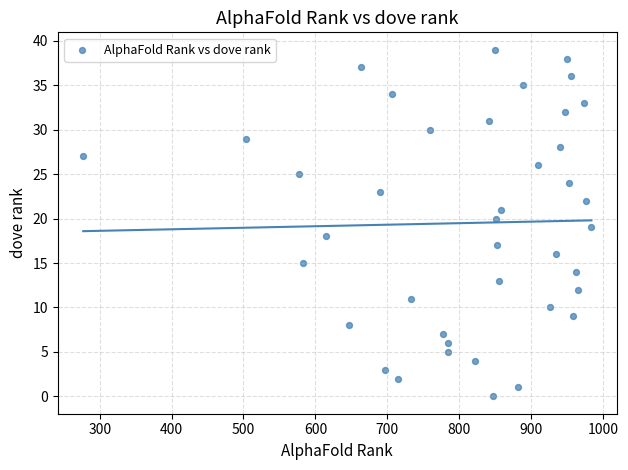

What is the range of Y values (max minus min)?

39